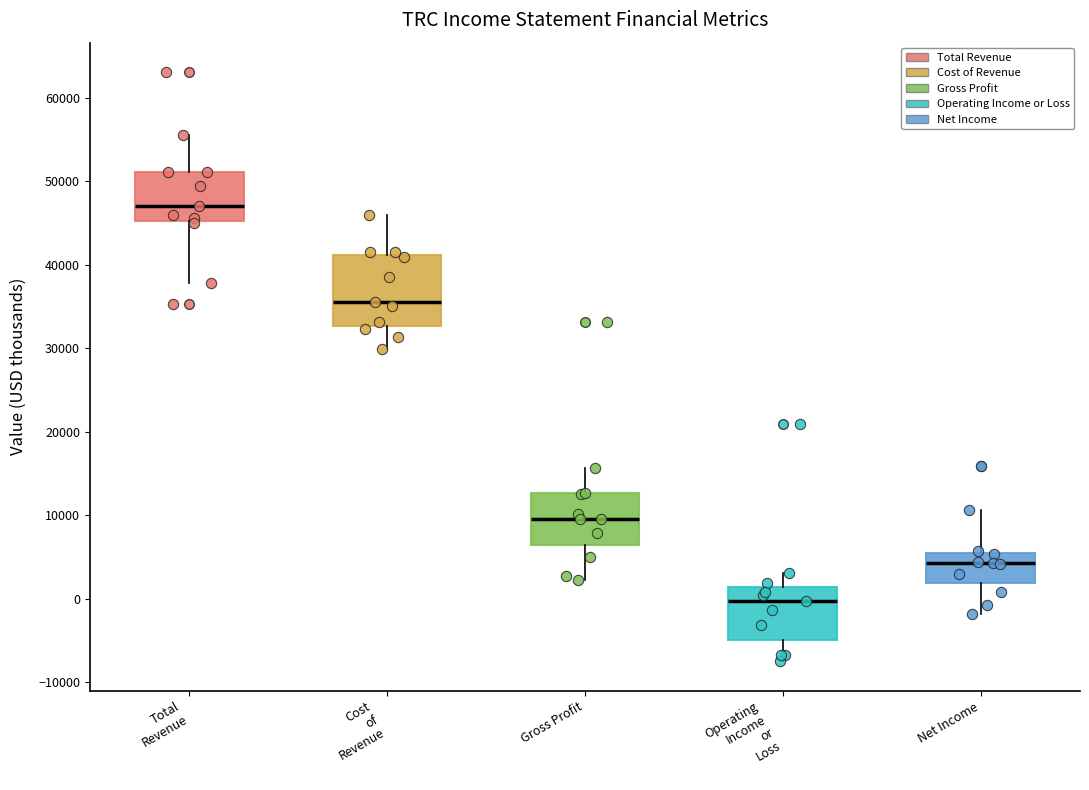

Reading left to right, transcribe this box plot: for each box, give where its median line is, the range the box spans, and where its two whiskers end, as read against the y-axis. The values are not printed on the chart, so give them approximately, as read against the axis.

Total Revenue: median 47000, box 45000 to 51000, whiskers 38000 to 56000
Cost of Revenue: median 36000, box 33000 to 41000, whiskers 30000 to 46000
Gross Profit: median 10000, box 6000 to 13000, whiskers 2000 to 16000
Operating Income or Loss: median 0, box -5000 to 1000, whiskers -7000 to 3000
Net Income: median 4000, box 2000 to 6000, whiskers -2000 to 11000